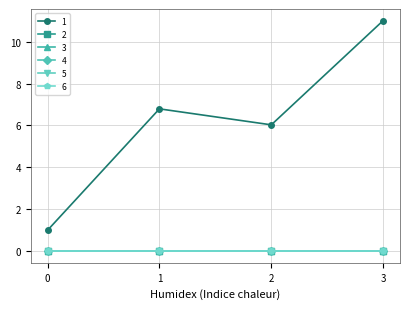

List the series in order of their peak value, lowest first.

2, 3, 4, 5, 6, 1